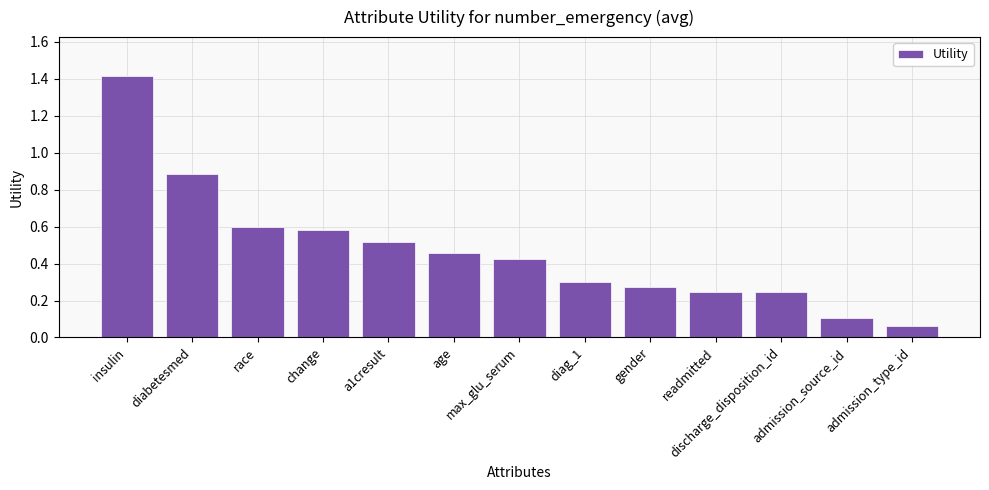

True or false: the data shows 0.5 at age.

True